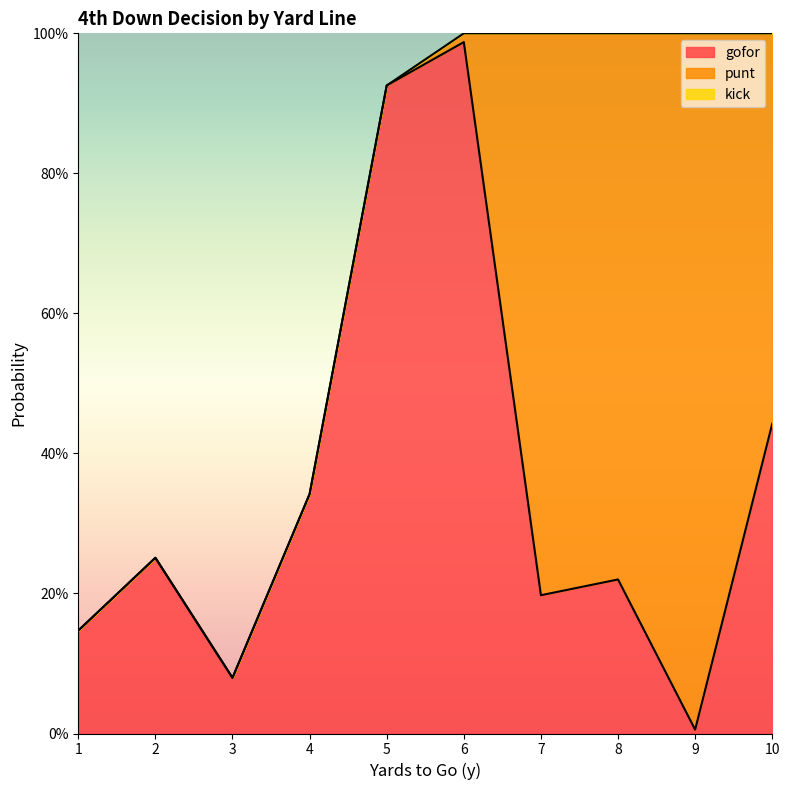

Where is gofor nearest to the value 0?

9